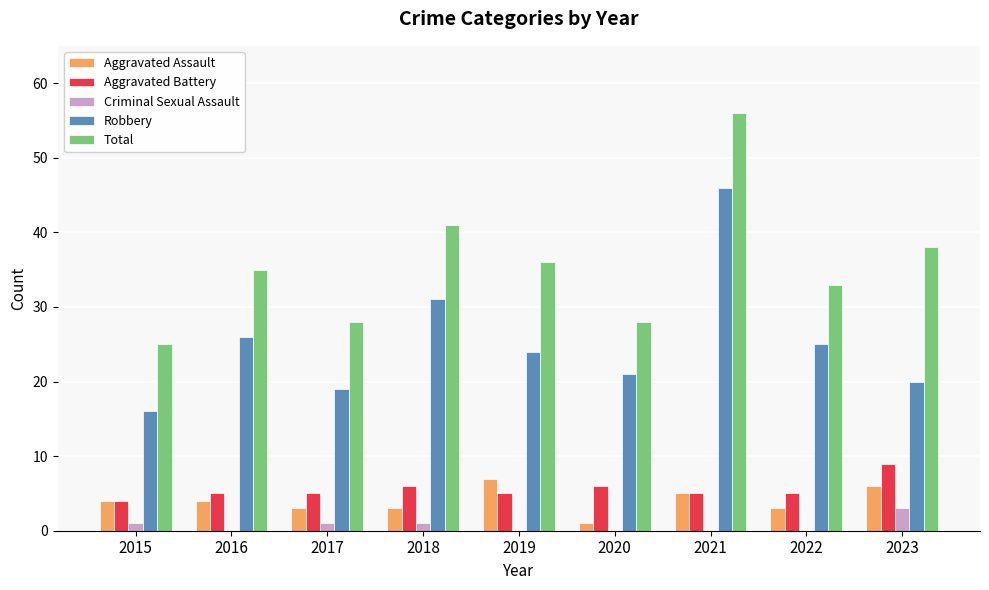

At which category is the sum across all series the highest?

2021